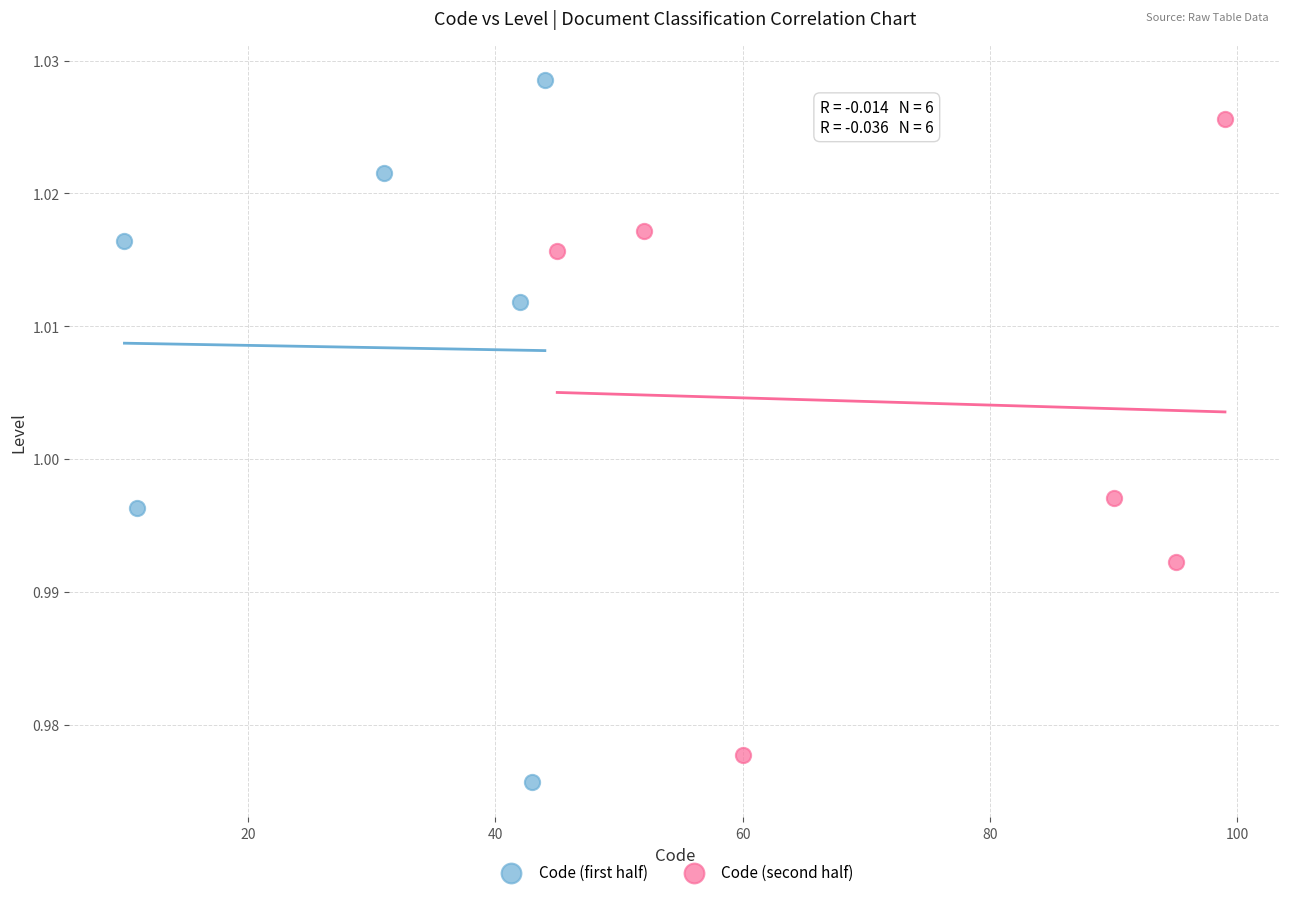

Which series has the largest Y range (max minus min)?

Code (first half)